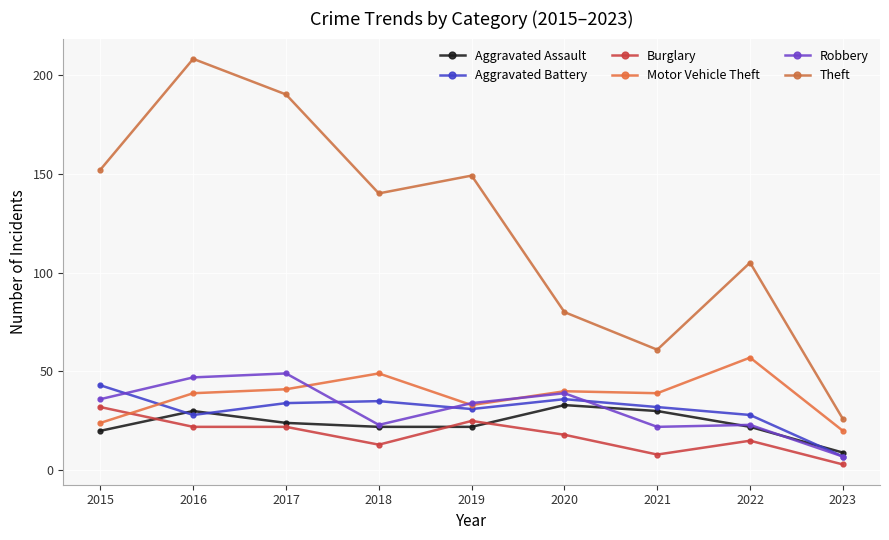

What is the value of the Aggravated Battery point at the 7th from the left?

32